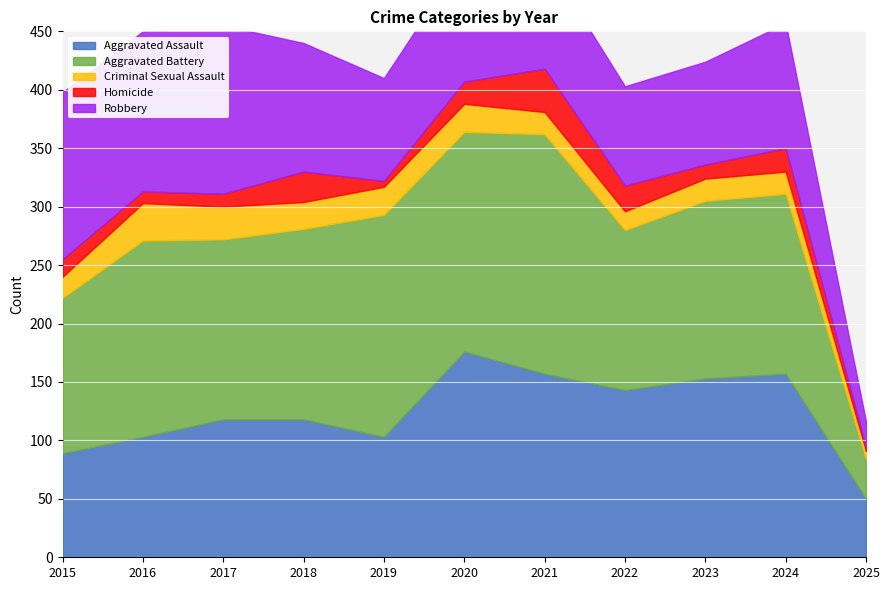

What is the value of the Aggravated Battery point at the 1st from the left?

133